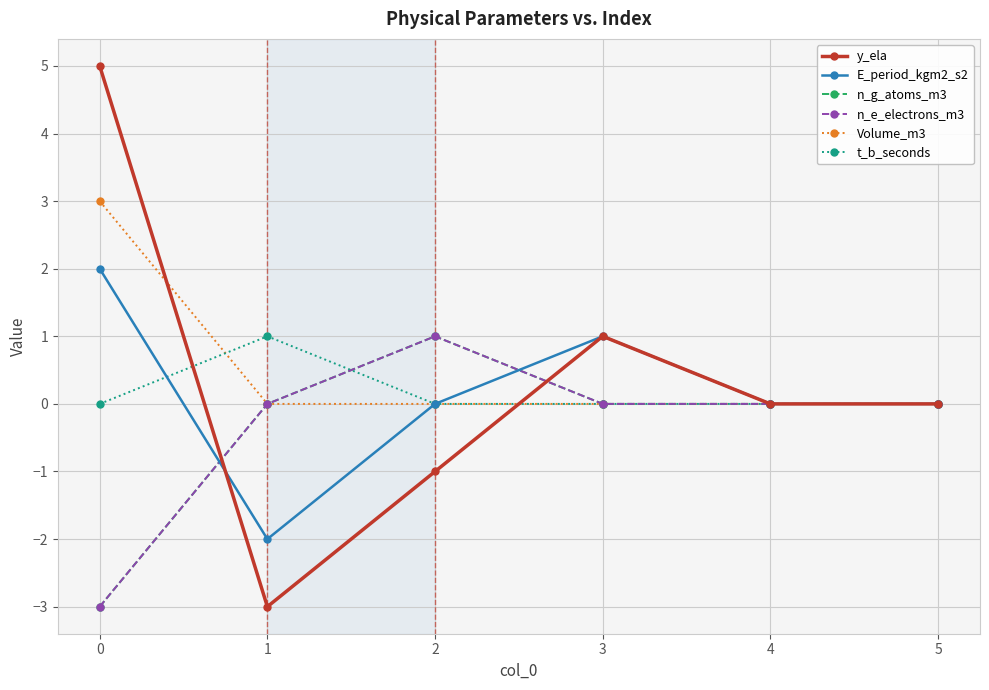

The value of y_ela at 0 is 5. True or false?

True